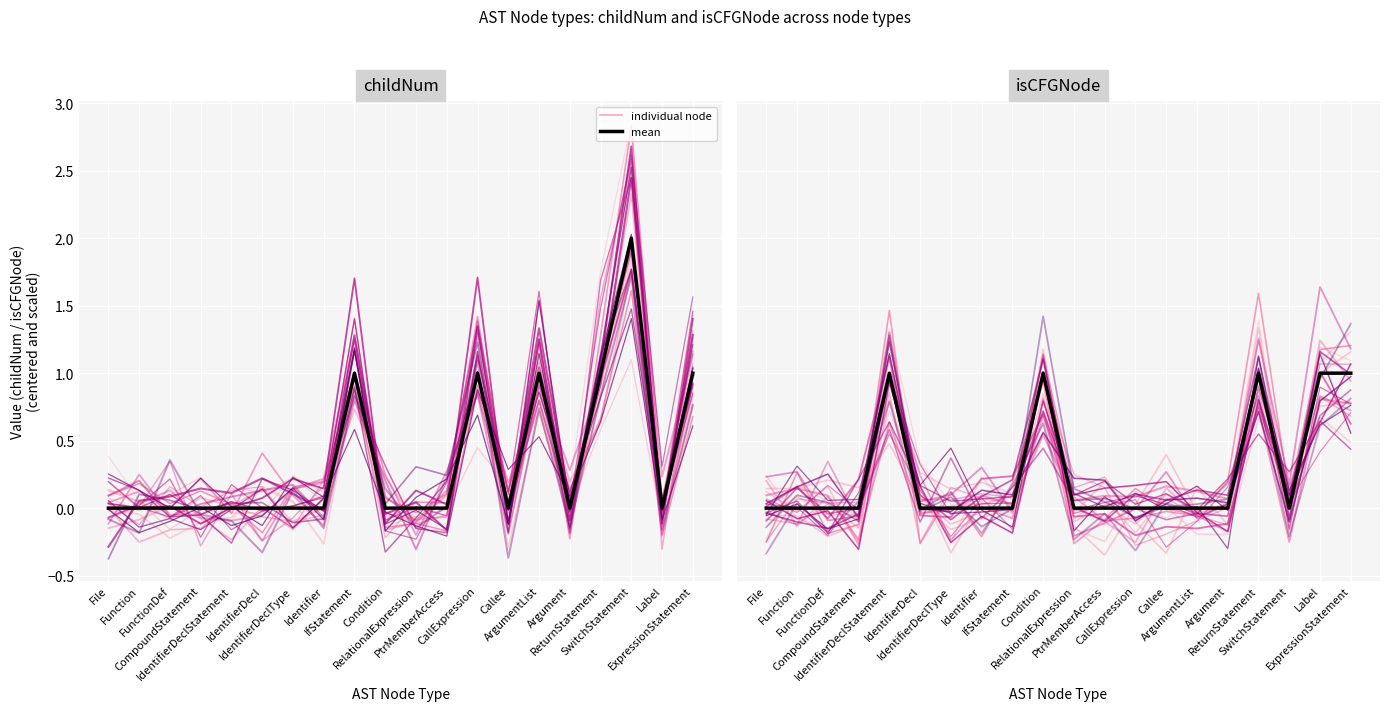

What position from the right is ExpressionStatement?

1